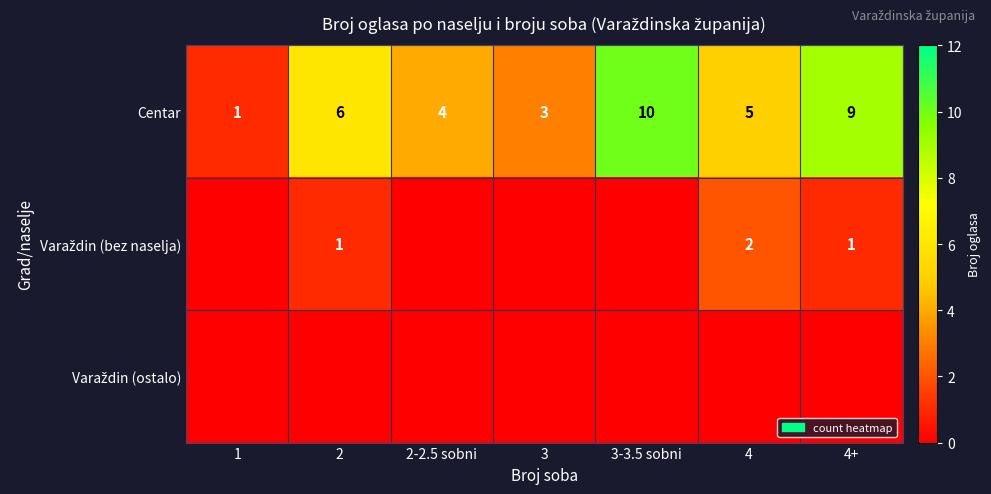

The Centar series shows 5 at 3. True or false?

False